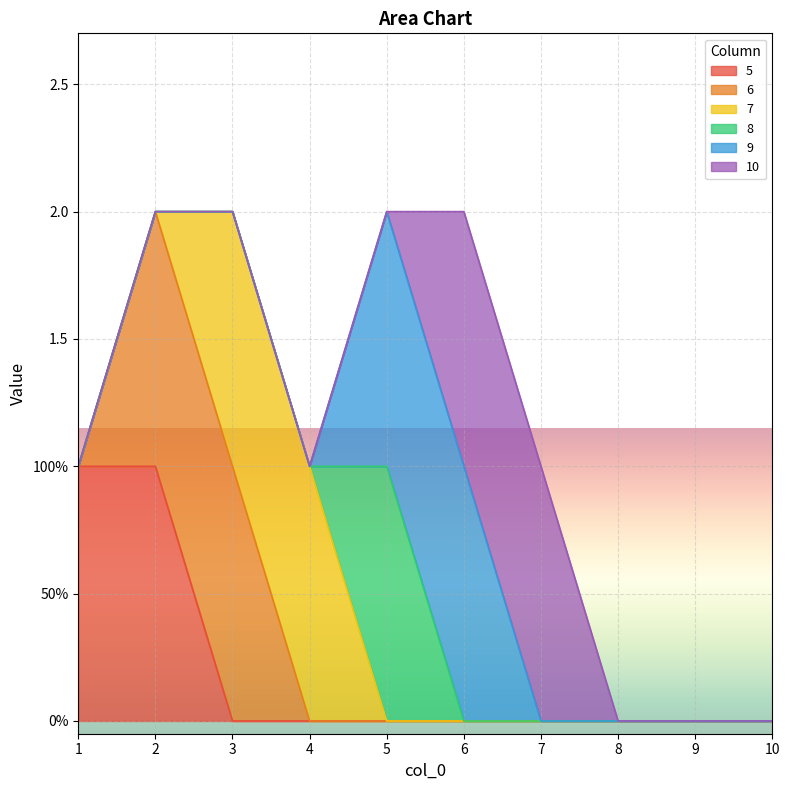

What are all the series names shown in the legend?

5, 6, 7, 8, 9, 10